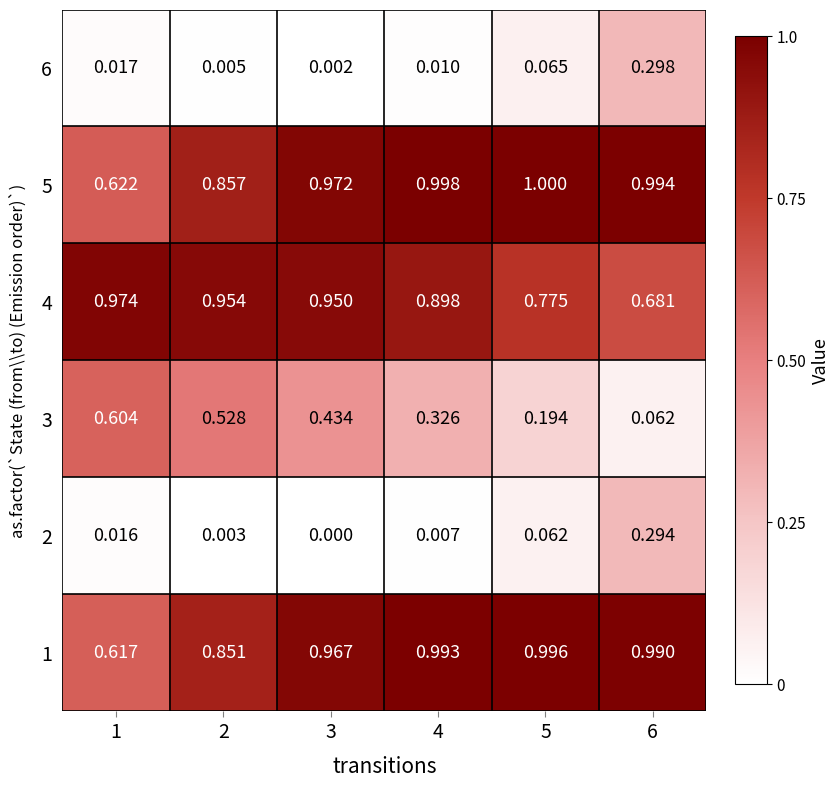

Is the value of 5 at 6 greater than the value of 2 at 1?

Yes